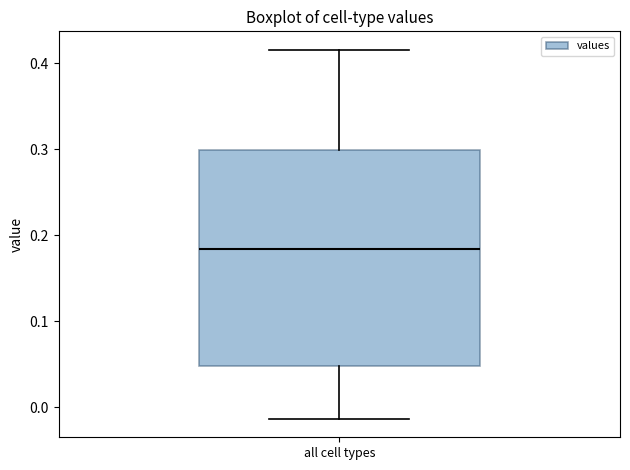

Where does the lower whisker of the box for all cell types end on the y-axis? The values are not printed on the chart, so give them approximately, as read against the axis.

-0.01